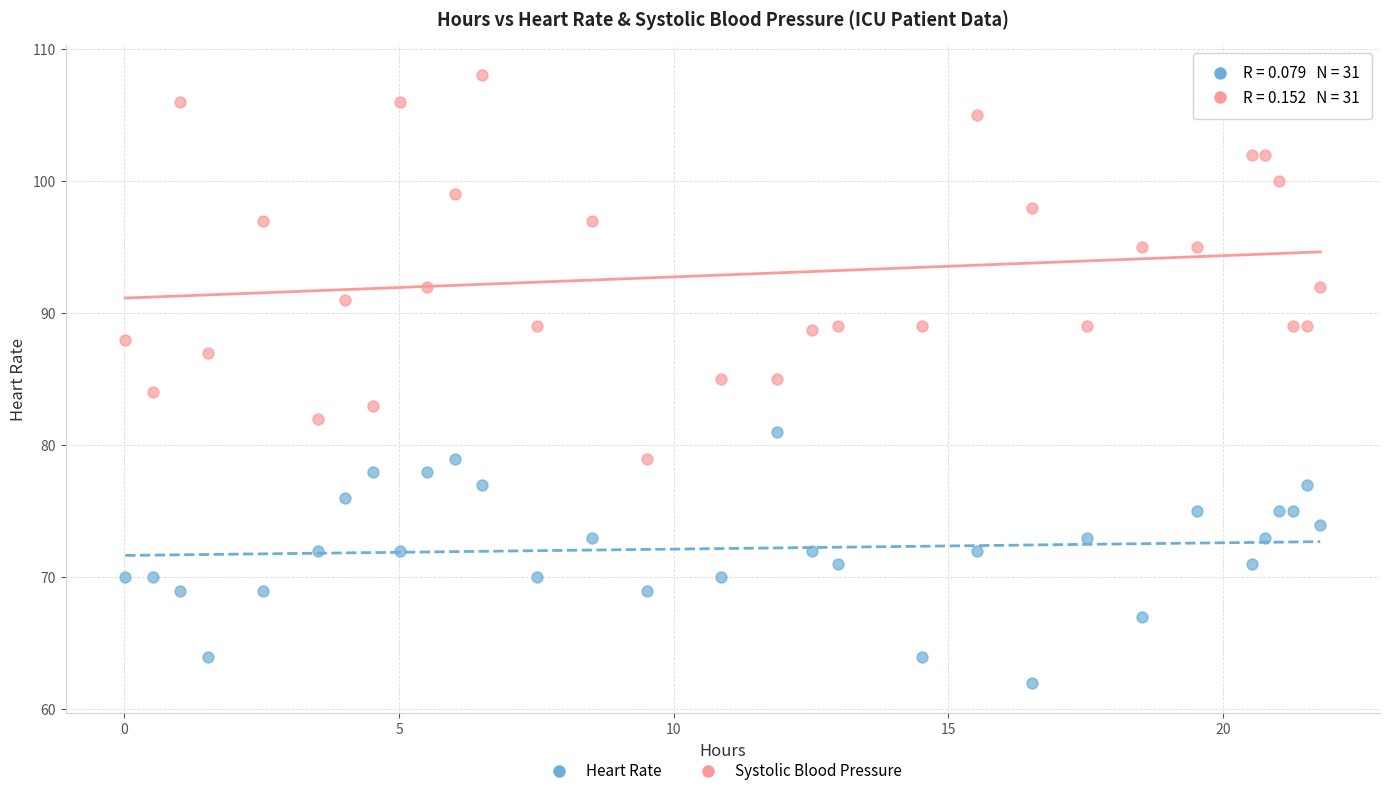

Across all data points, what is the range of X values (max minus min)?

21.8